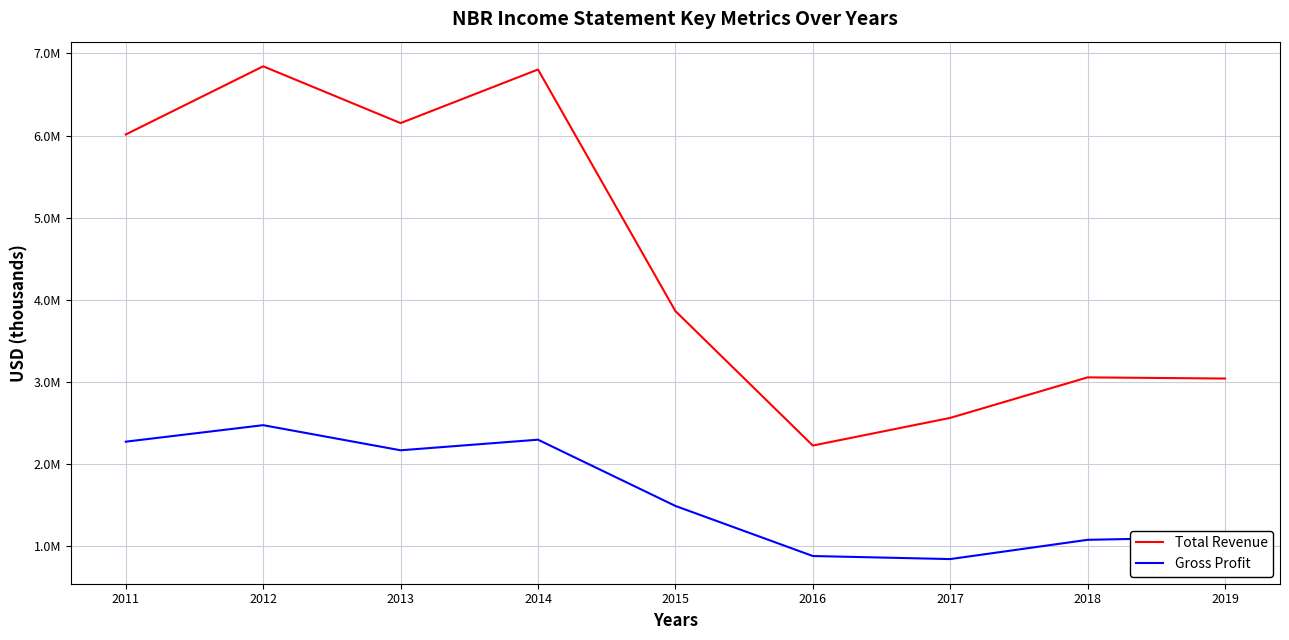

Is this an area chart (filled region under the line)?

No